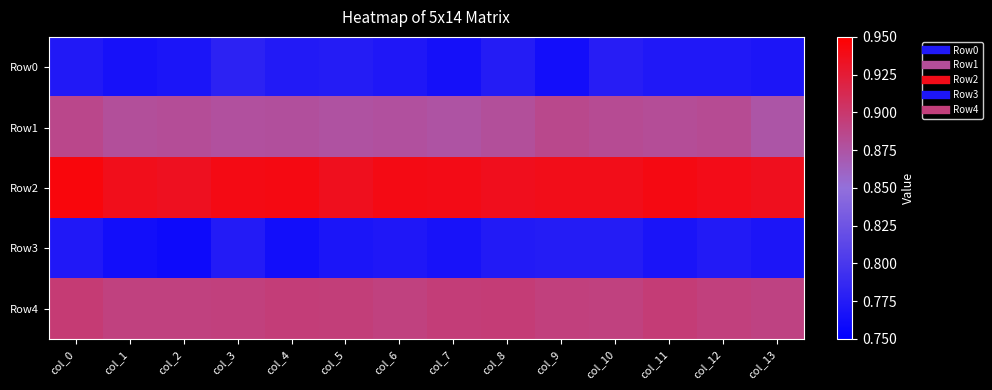

Which series changed the most between col_3 and col_11?

Row0